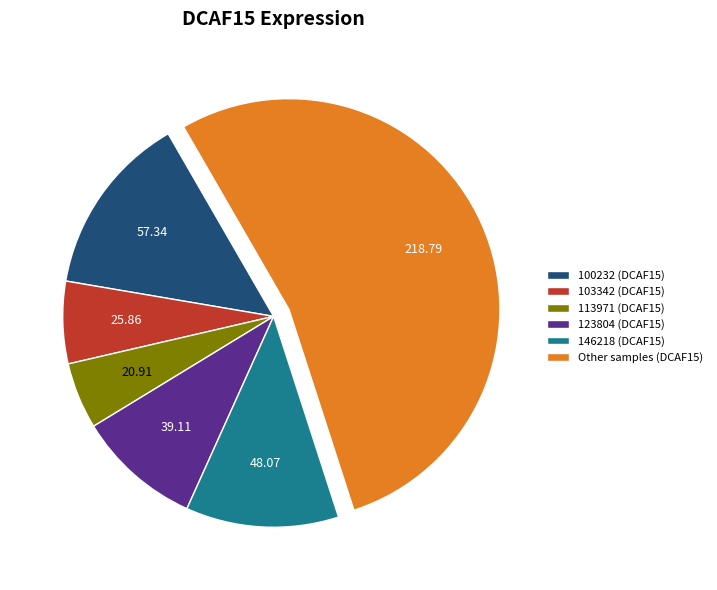

What is the majority slice?

Other samples (DCAF15)